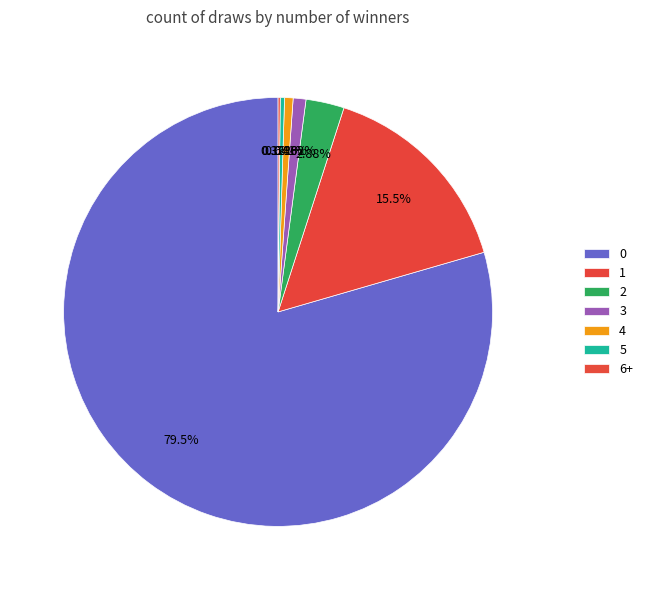

To the nearest percent, what is the difference between the 4 and 1 slice percentages?

15%